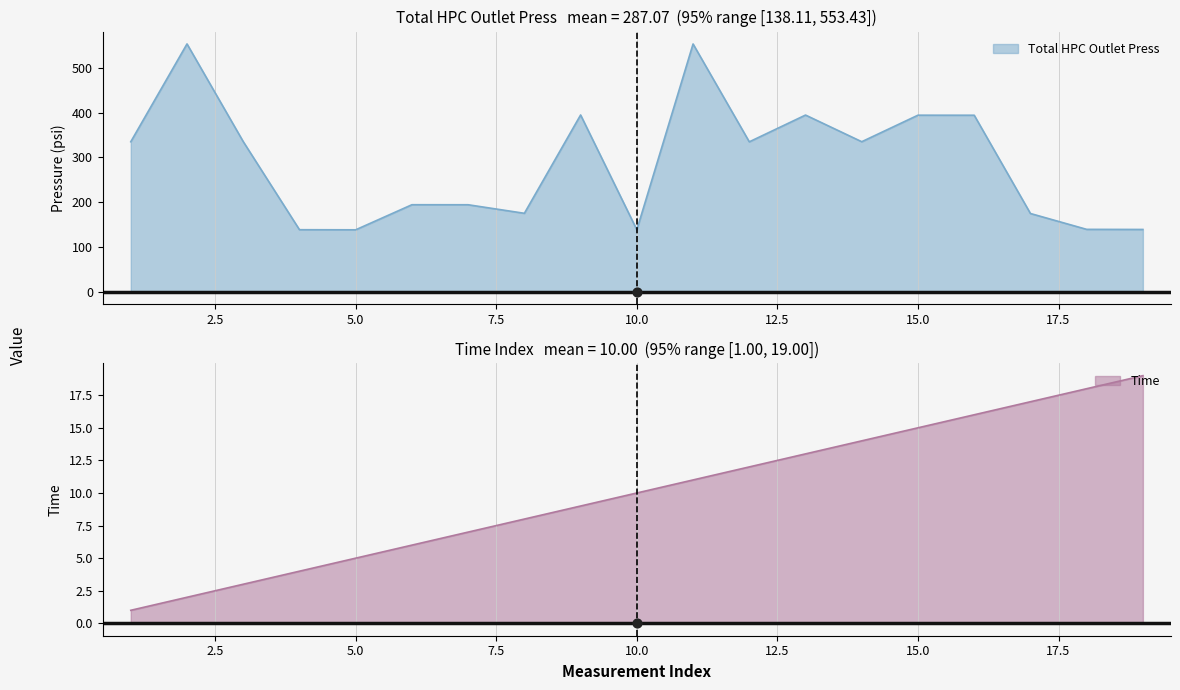

What is the total value across all series at 4?

142.3